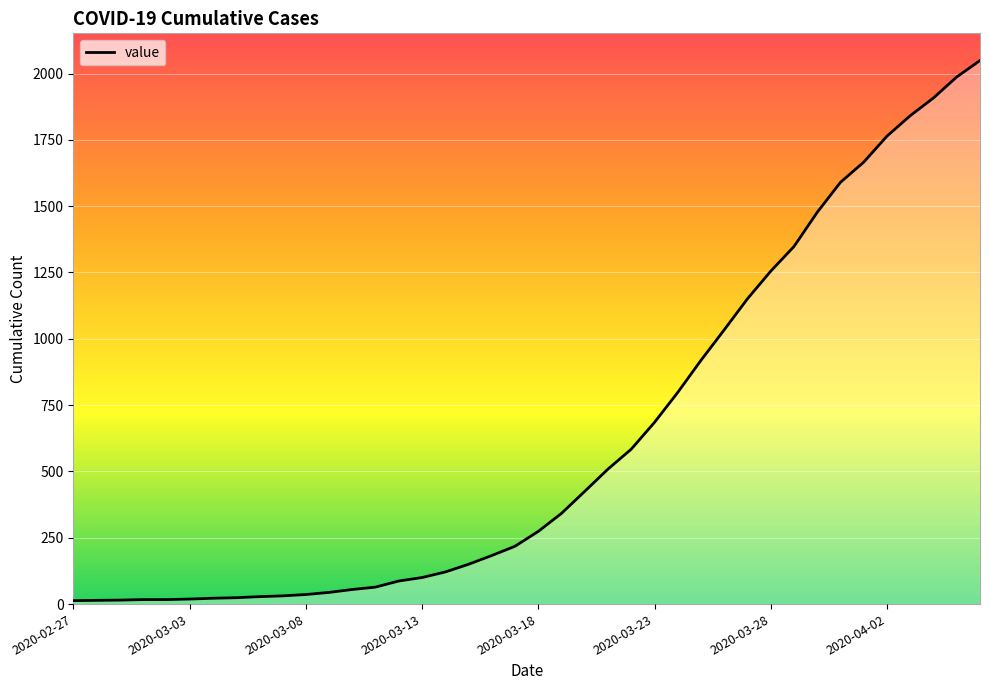

Does the chart display data point markers on the line(s)?

No